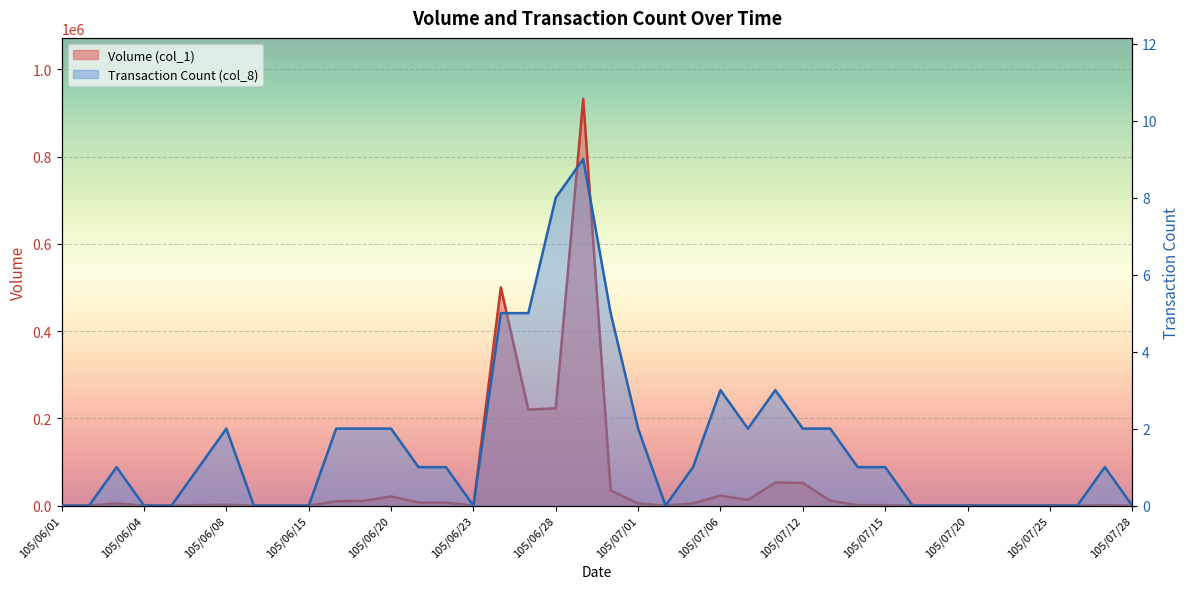

Where is the first local maximum for Transaction Count (col_8)?

105/06/03